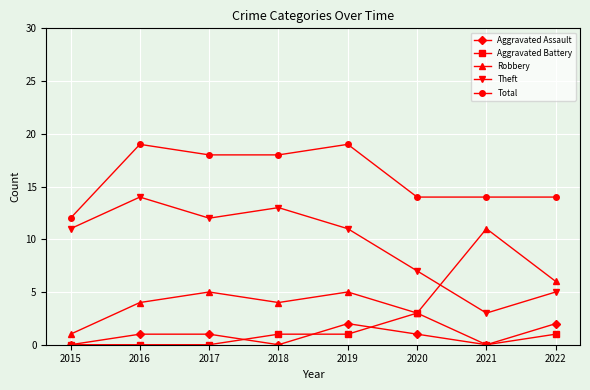

Where is the first local maximum for Theft?

2016